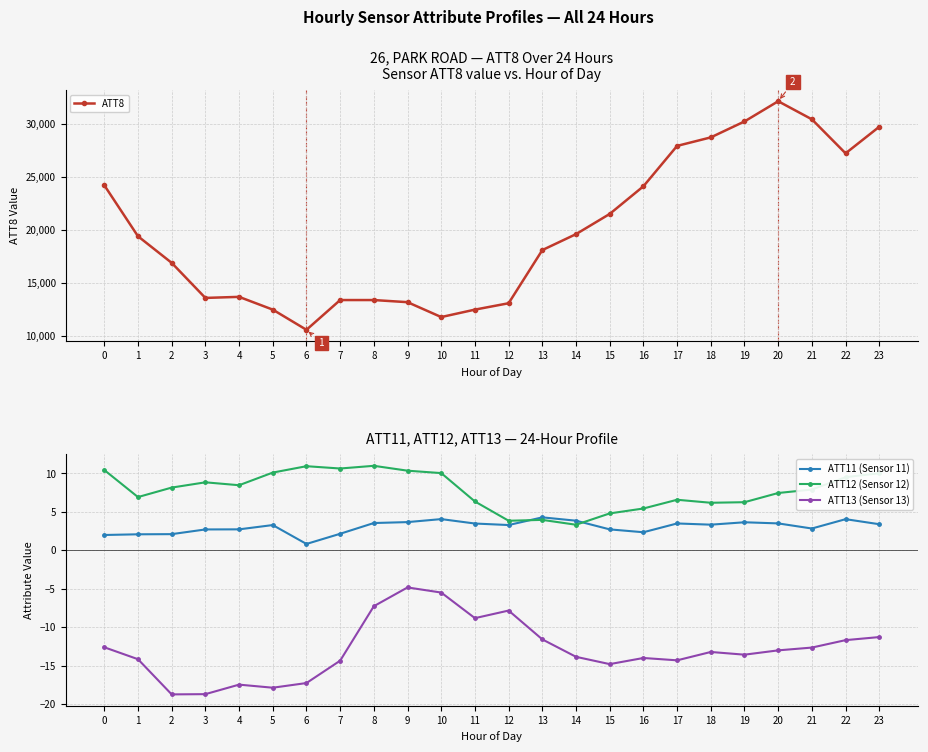

Rank the series by their maximum value, from lowest to highest.

ATT13 (Sensor 13), ATT11 (Sensor 11), ATT12 (Sensor 12), ATT8